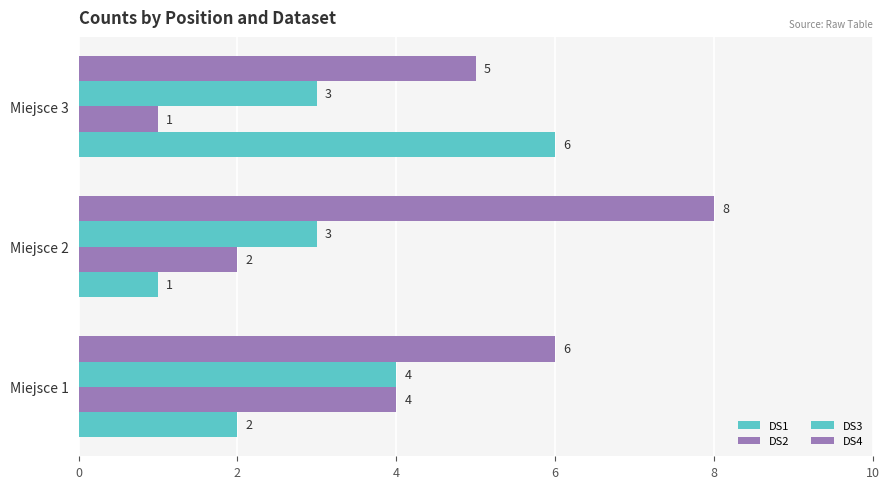

Count the number of data series in this chart.

4